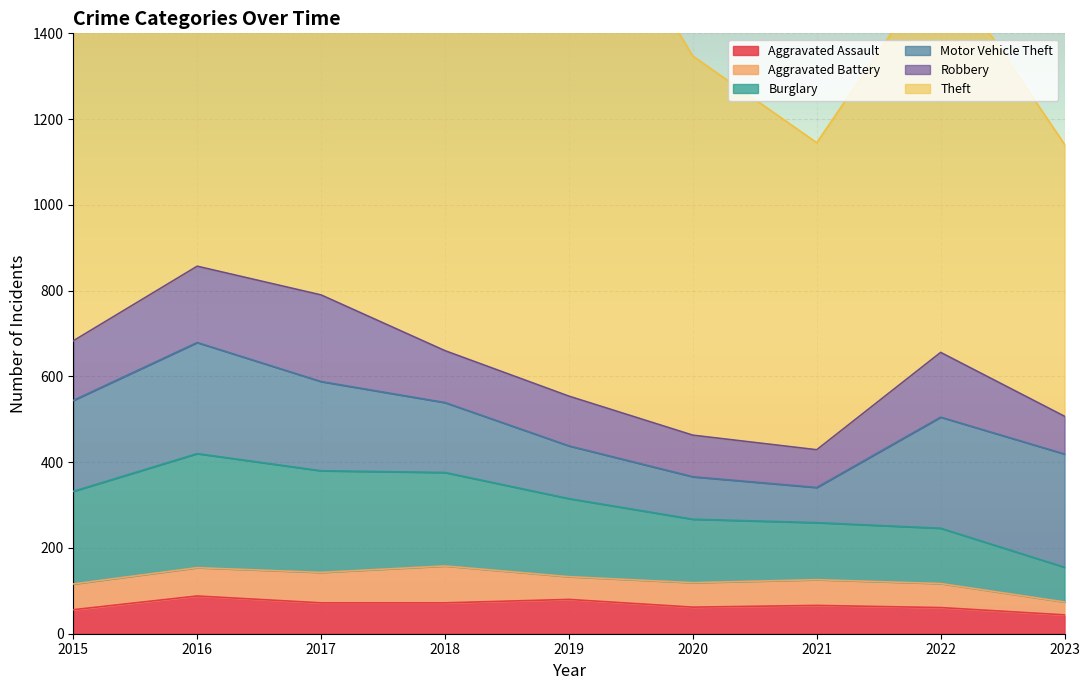

Reading left to right, extract all data points from this chart.

Aggravated Assault: 2015=56	2016=88	2017=72	2018=72	2019=80	2020=62	2021=66	2022=61	2023=44
Aggravated Battery: 2015=60	2016=66	2017=71	2018=86	2019=53	2020=57	2021=60	2022=56	2023=30
Burglary: 2015=216	2016=266	2017=237	2018=218	2019=182	2020=148	2021=133	2022=129	2023=81
Motor Vehicle Theft: 2015=212	2016=259	2017=208	2018=163	2019=123	2020=99	2021=82	2022=259	2023=264
Robbery: 2015=139	2016=178	2017=202	2018=121	2019=116	2020=97	2021=88	2022=151	2023=88
Theft: 2015=1041	2016=1151	2017=1188	2018=1170	2019=1272	2020=884	2021=716	2022=913	2023=634